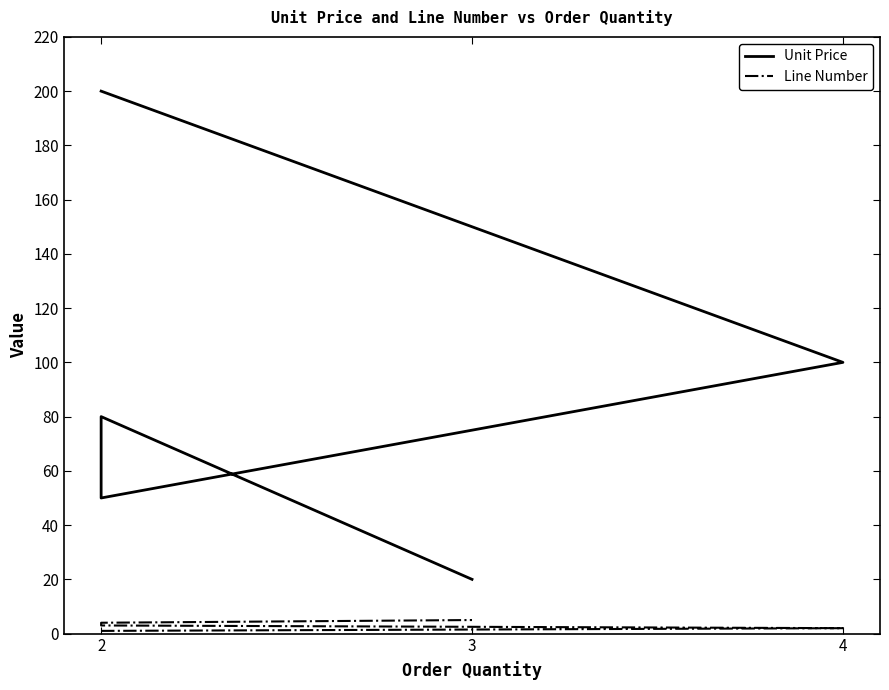

Between 2 and 3, which series saw the biggest shift?

Unit Price